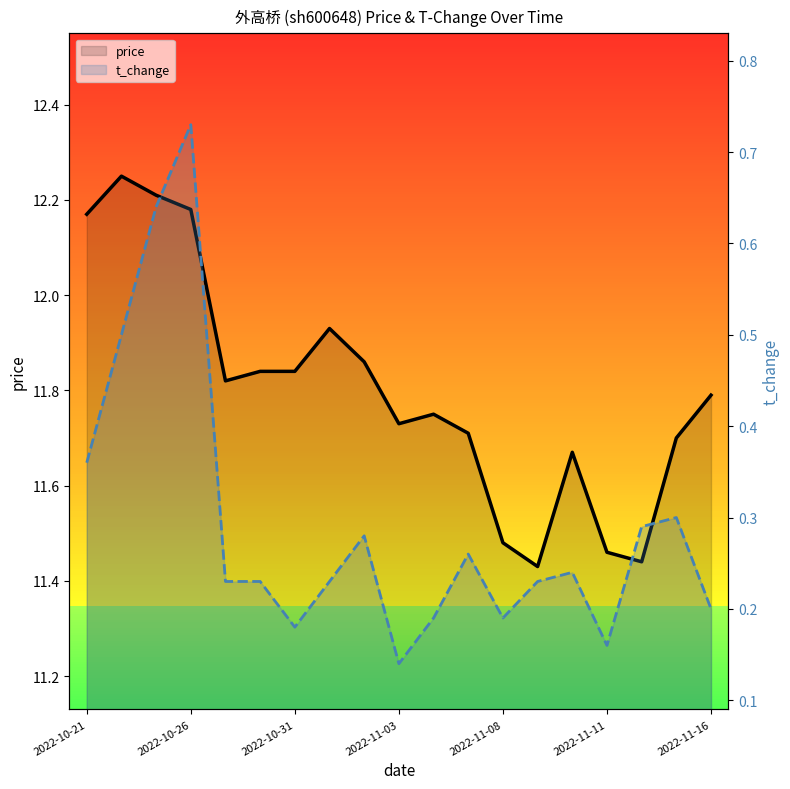

True or false: t_change has a value of 0.4 at 2022-10-21.

True